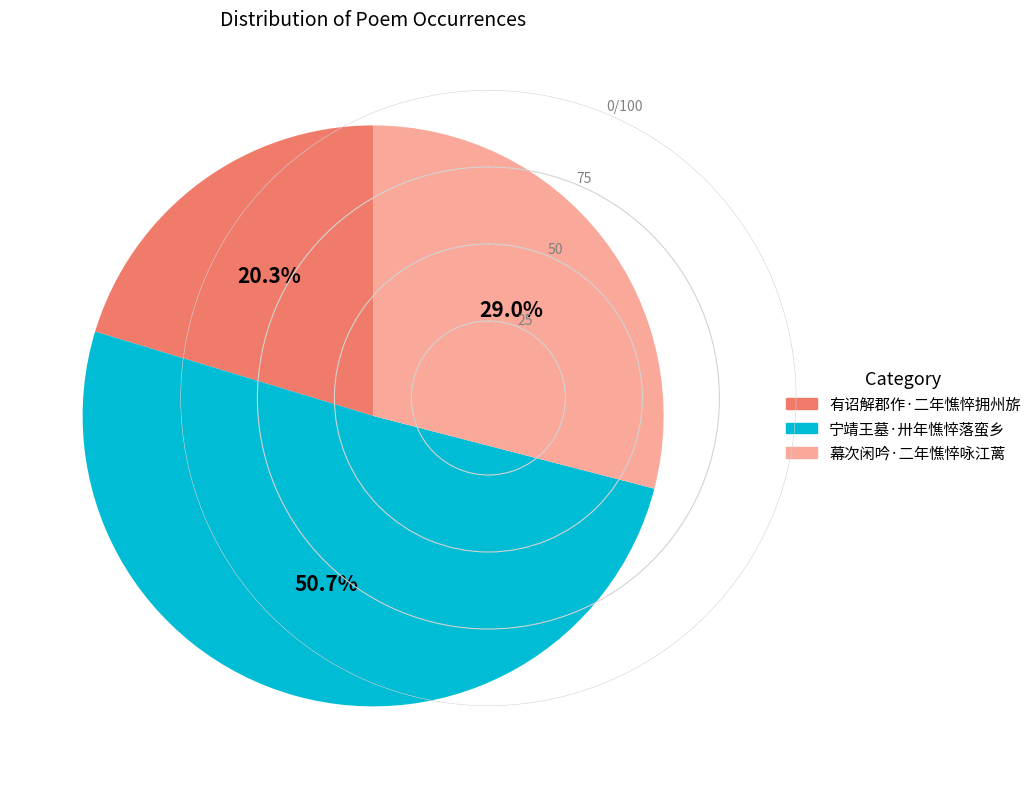

The 幕次闲吟·二年憔悴咏江蓠 slice represents 22% of the pie. True or false?

False